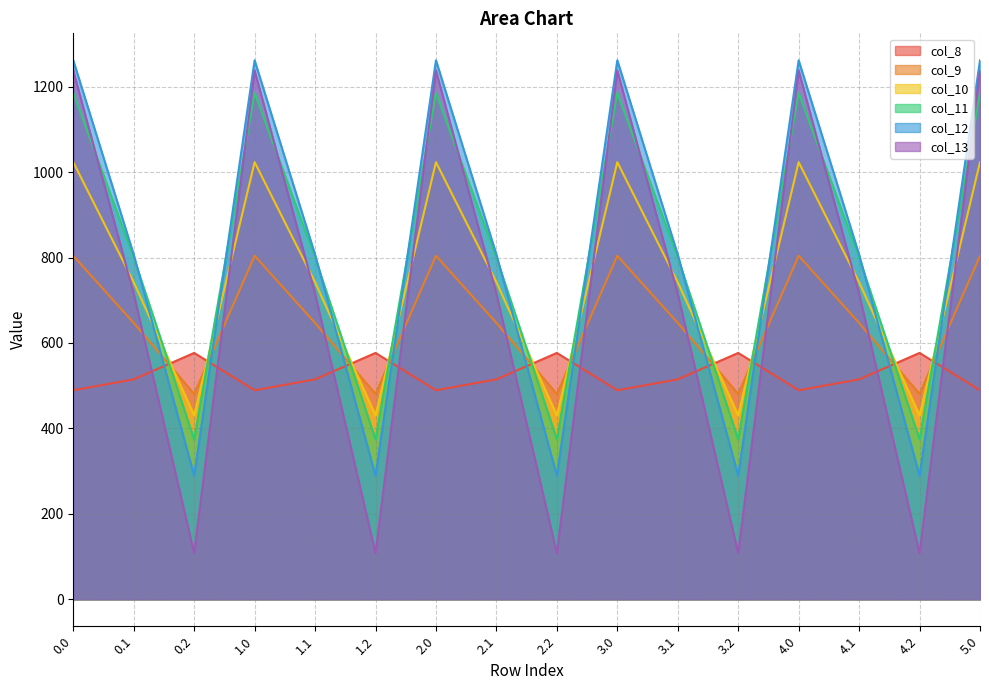

True or false: col_9 and col_8 intersect in this chart.

True